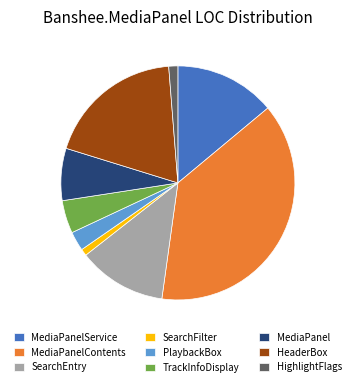

Is TrackInfoDisplay the majority of the pie?

No